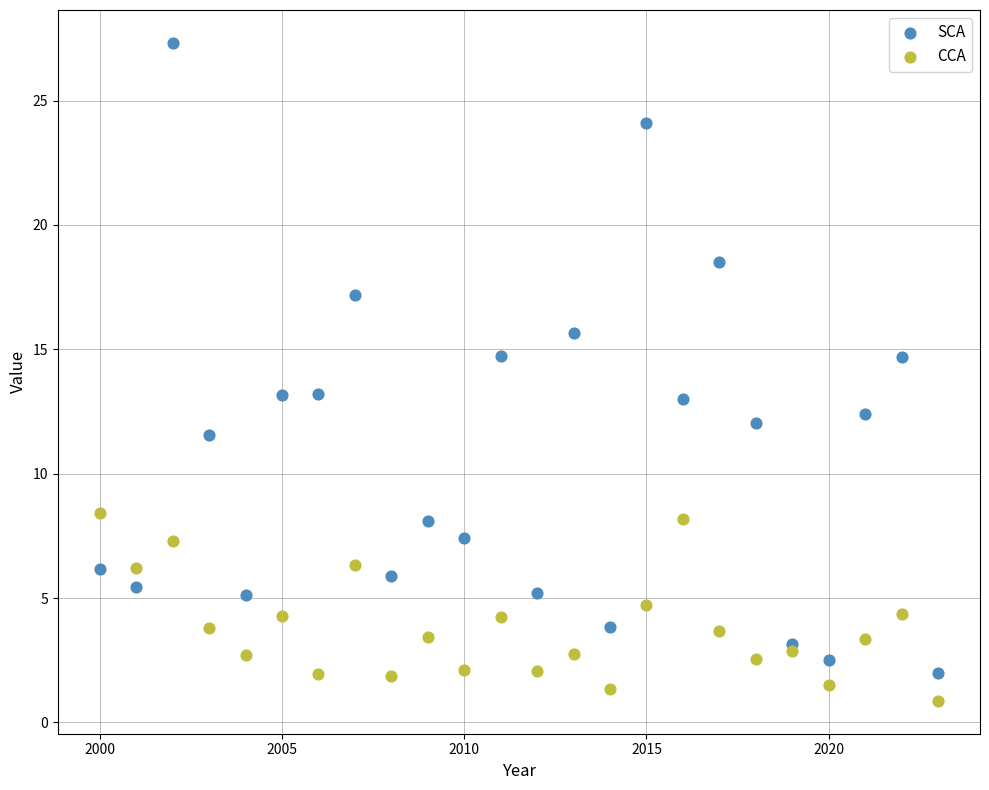

What are all the series names shown in the legend?

SCA, CCA